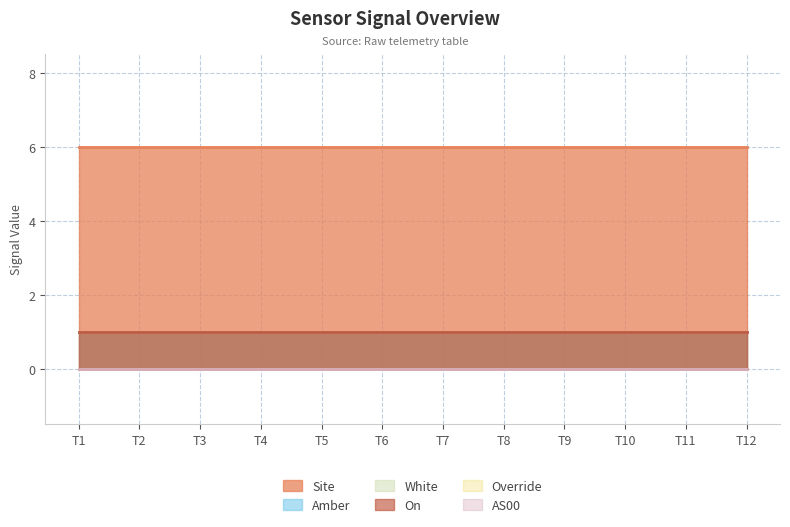

Is the value of Amber at 1700225045 greater than the value of Site at 1700225045?

No